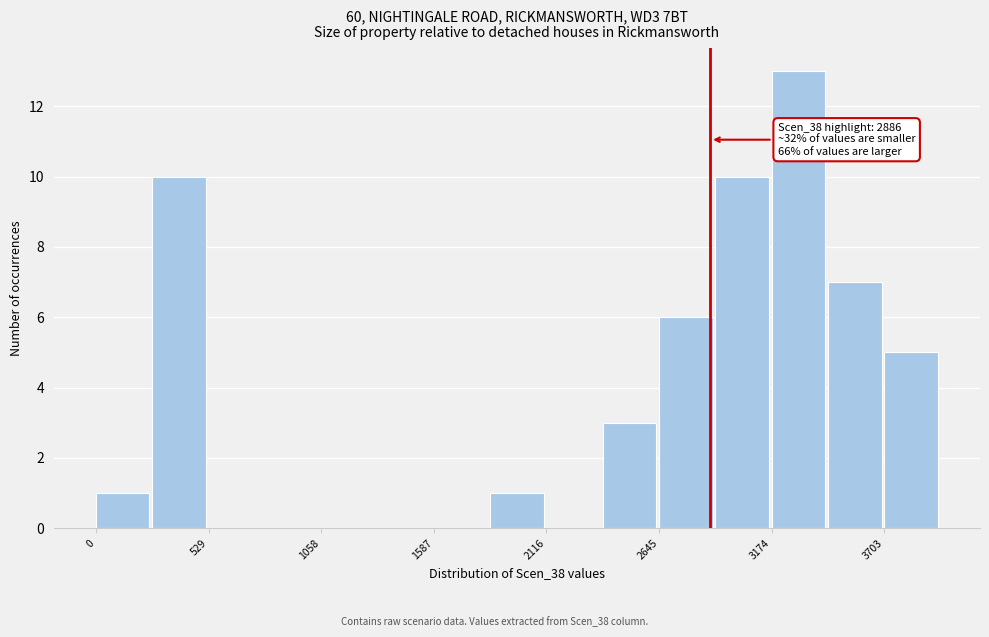

Around what value on the x-axis is the tallest bar? Give the approximate position of its centre, as read against the axis.

3300